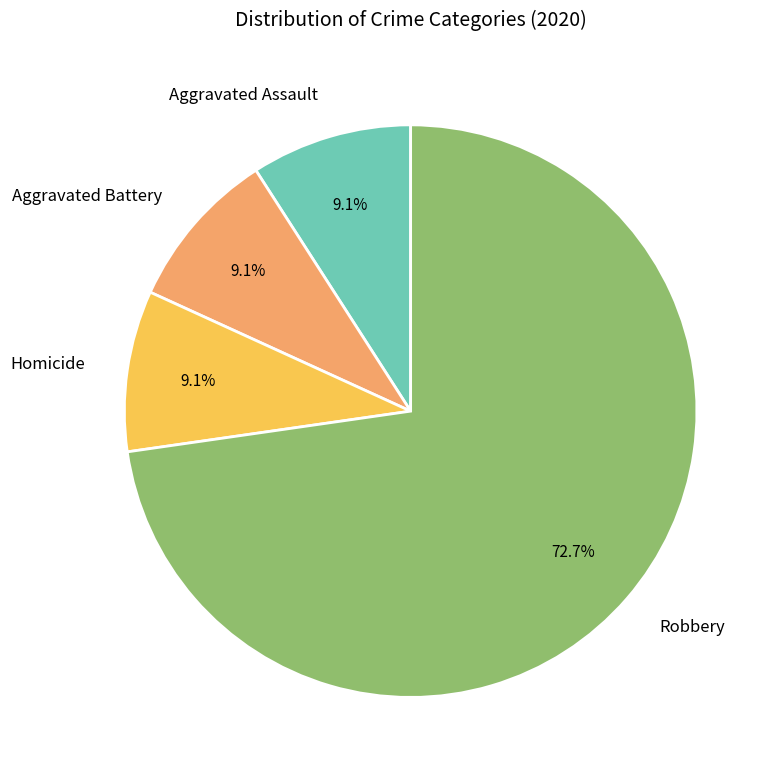

Is it true that Aggravated Assault is 9% of the pie?

True